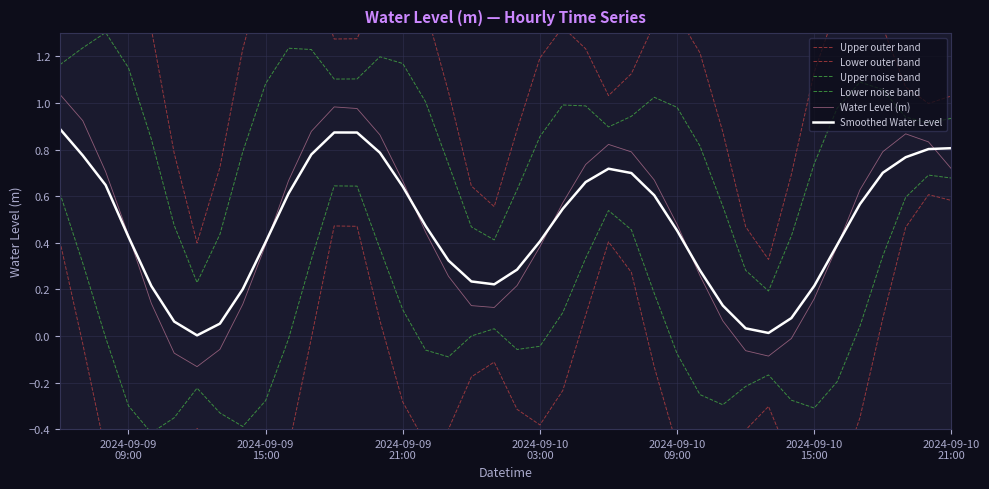

Which series has the largest total across all categories?

Upper outer band